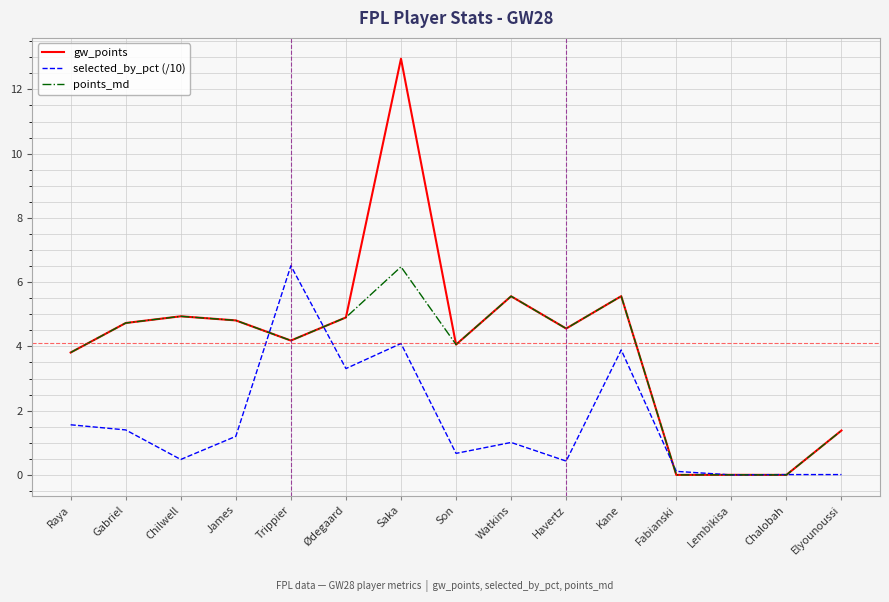

List the series in order of their overall mean, lowest first.

selected_by_pct (/10), points_md, gw_points